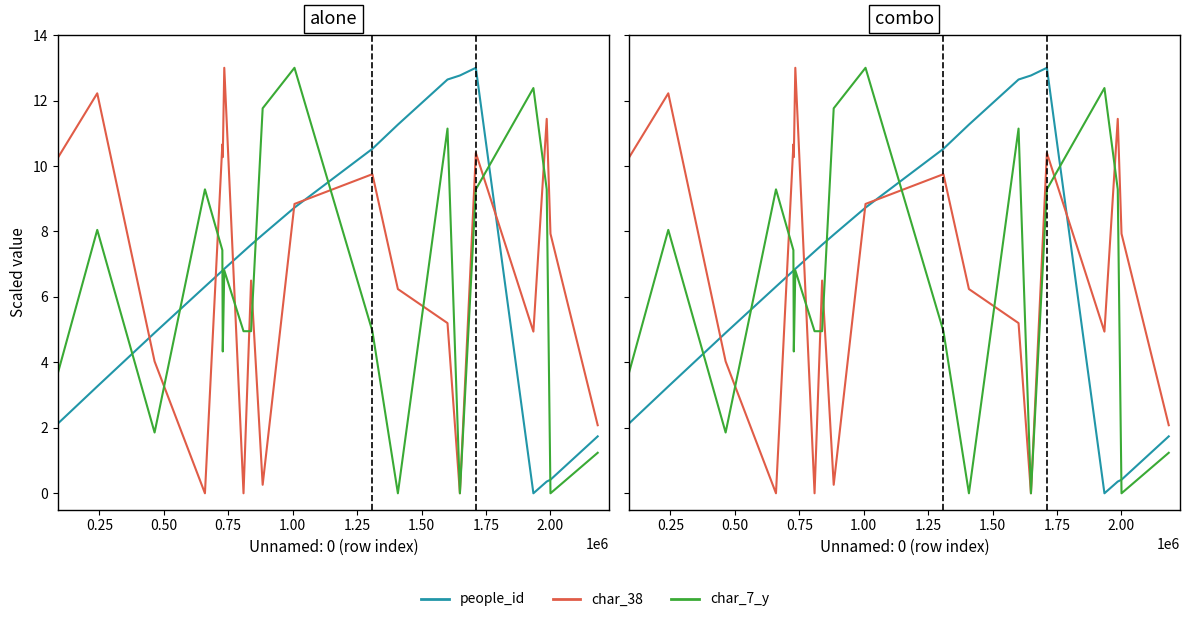

How many interior local valleys does the char_7_y series have?

5